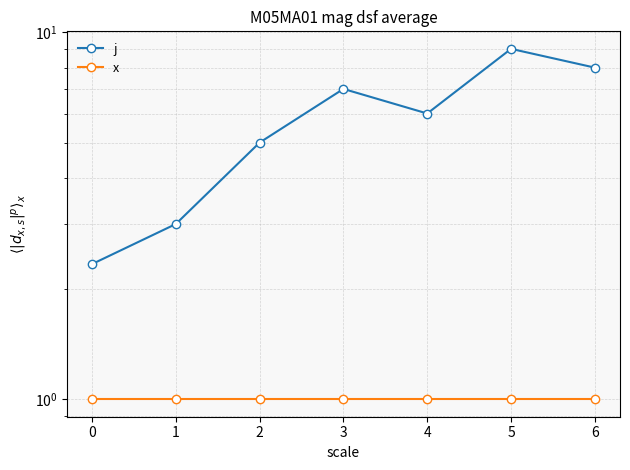

Does the chart have visible grid lines?

Yes